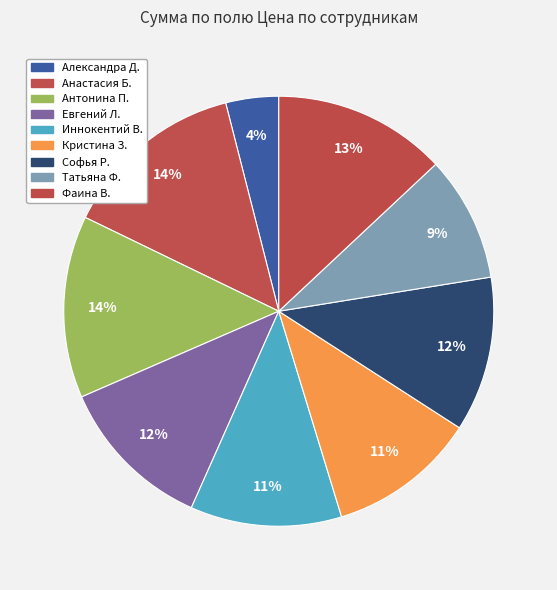

How many slices are in this pie chart?

9